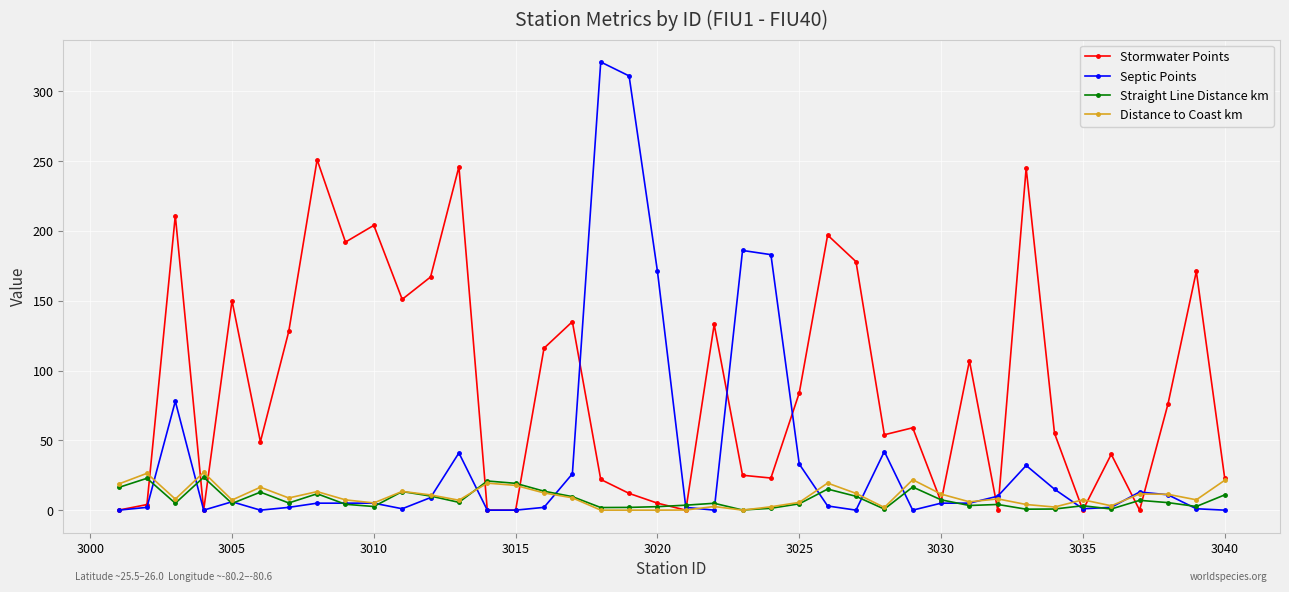

Which series has the widest spread of values?

Septic Points